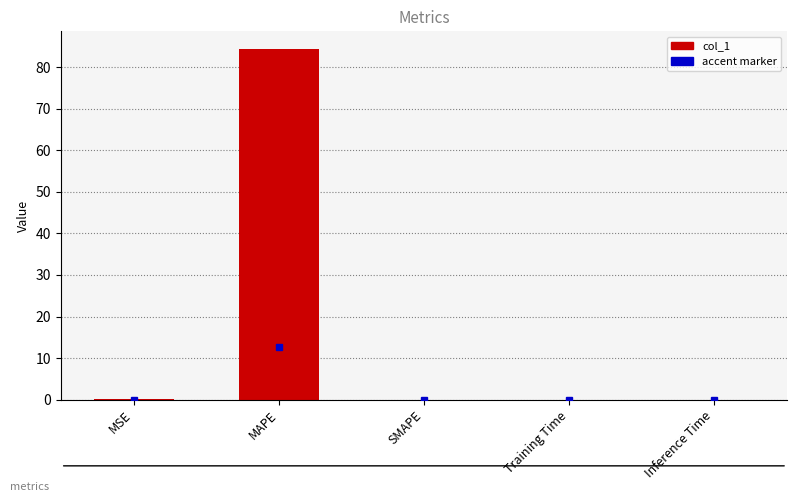

Is it true that the value at Training Time is 0.0?

True